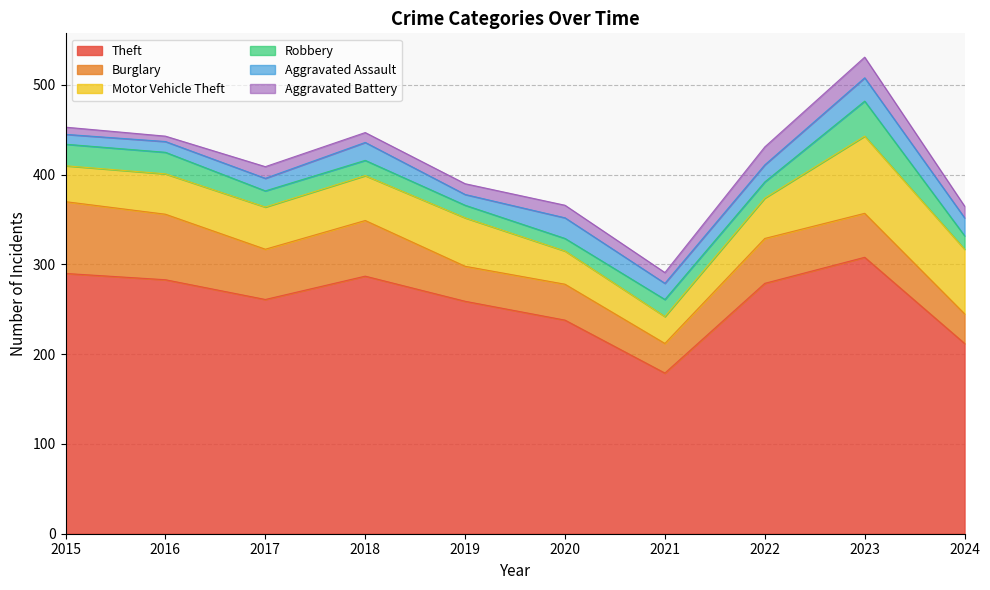

Reading left to right, what are all the values shown in this chart?

Theft: 290	283	261	287	259	238	179	279	308	212
Burglary: 80	73	56	62	39	40	33	50	49	33
Motor Vehicle Theft: 40	45	47	50	54	37	30	45	86	72
Robbery: 24	24	18	17	14	14	19	18	39	15
Aggravated Assault: 11	12	14	20	12	23	18	19	26	20
Aggravated Battery: 8	6	13	11	12	14	12	20	23	13